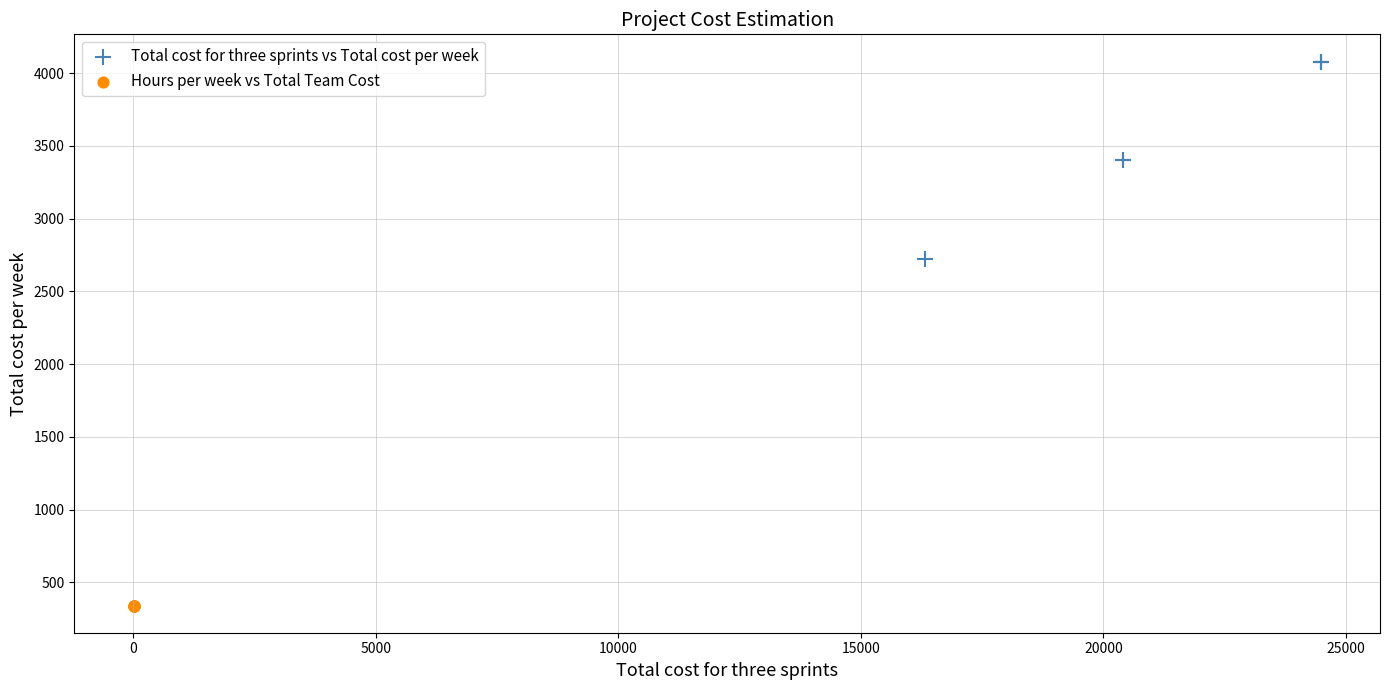

Which series contains the lowest Y value?

Hours per week vs Total Team Cost